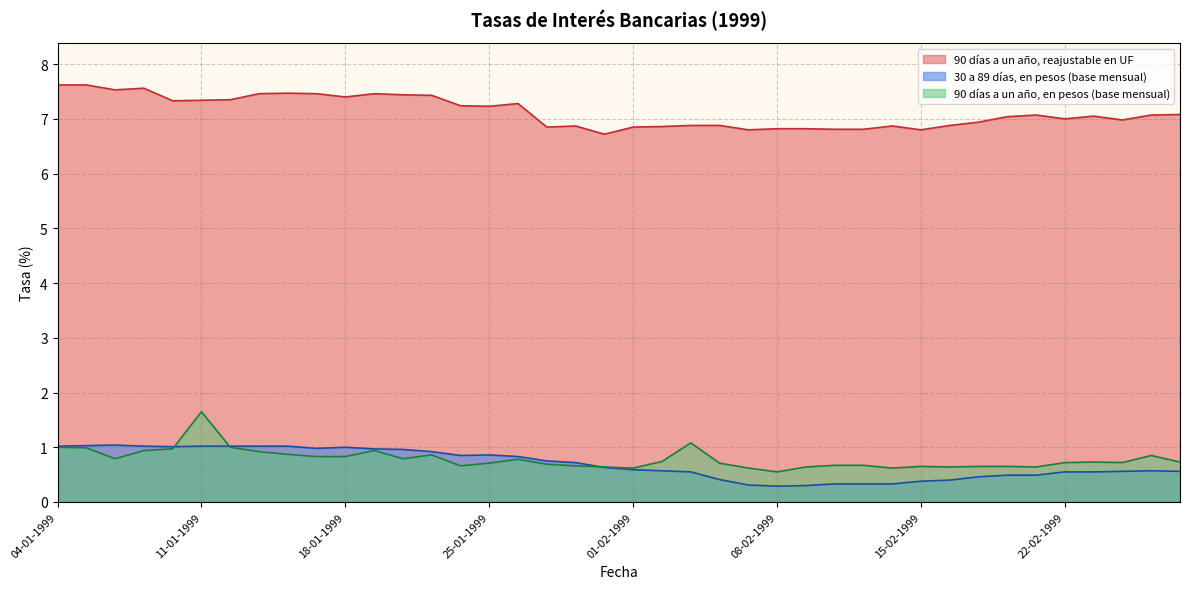

Which series has the largest range (max minus min)?

90 días a un año, en pesos (base mensual)